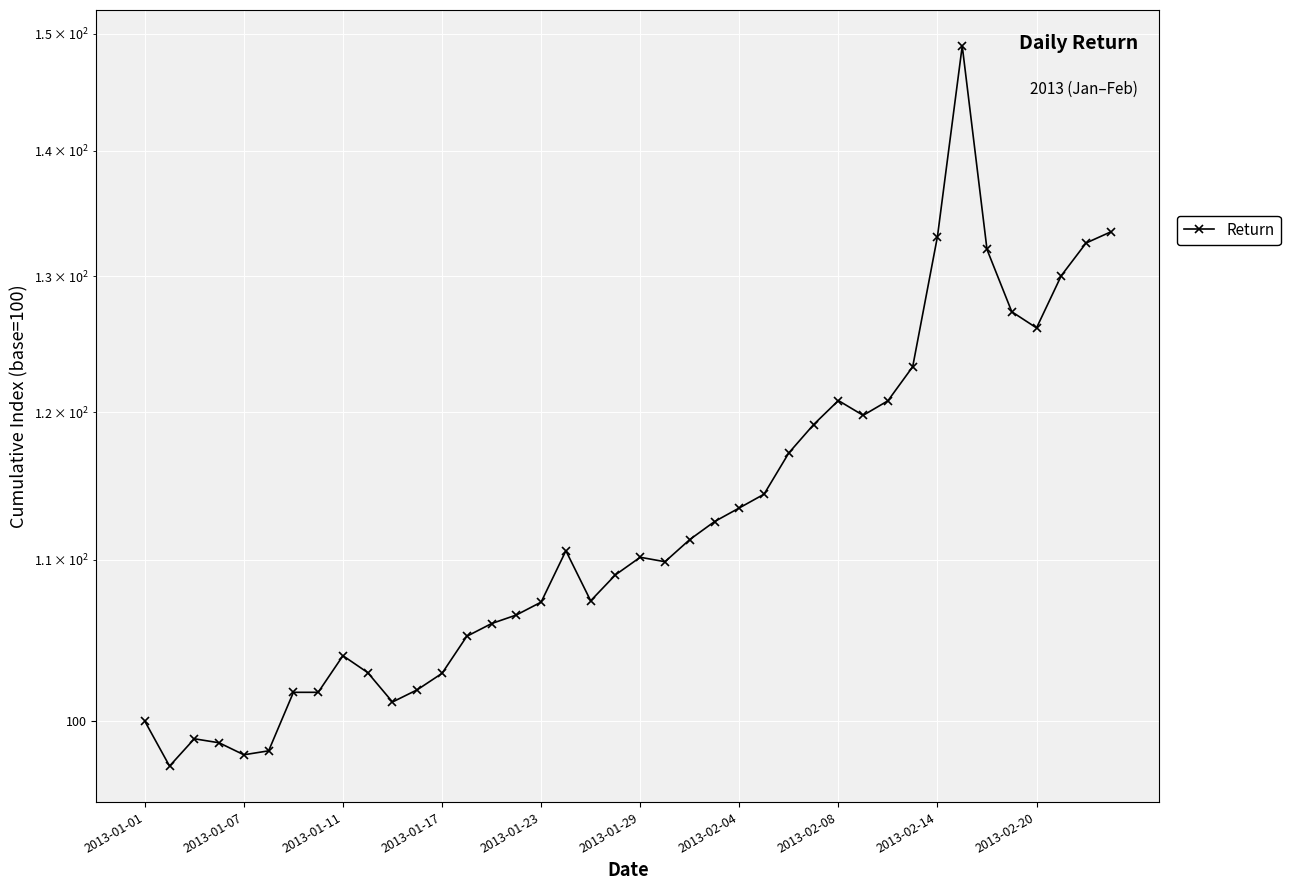

What is the sum of all values?

4515.4